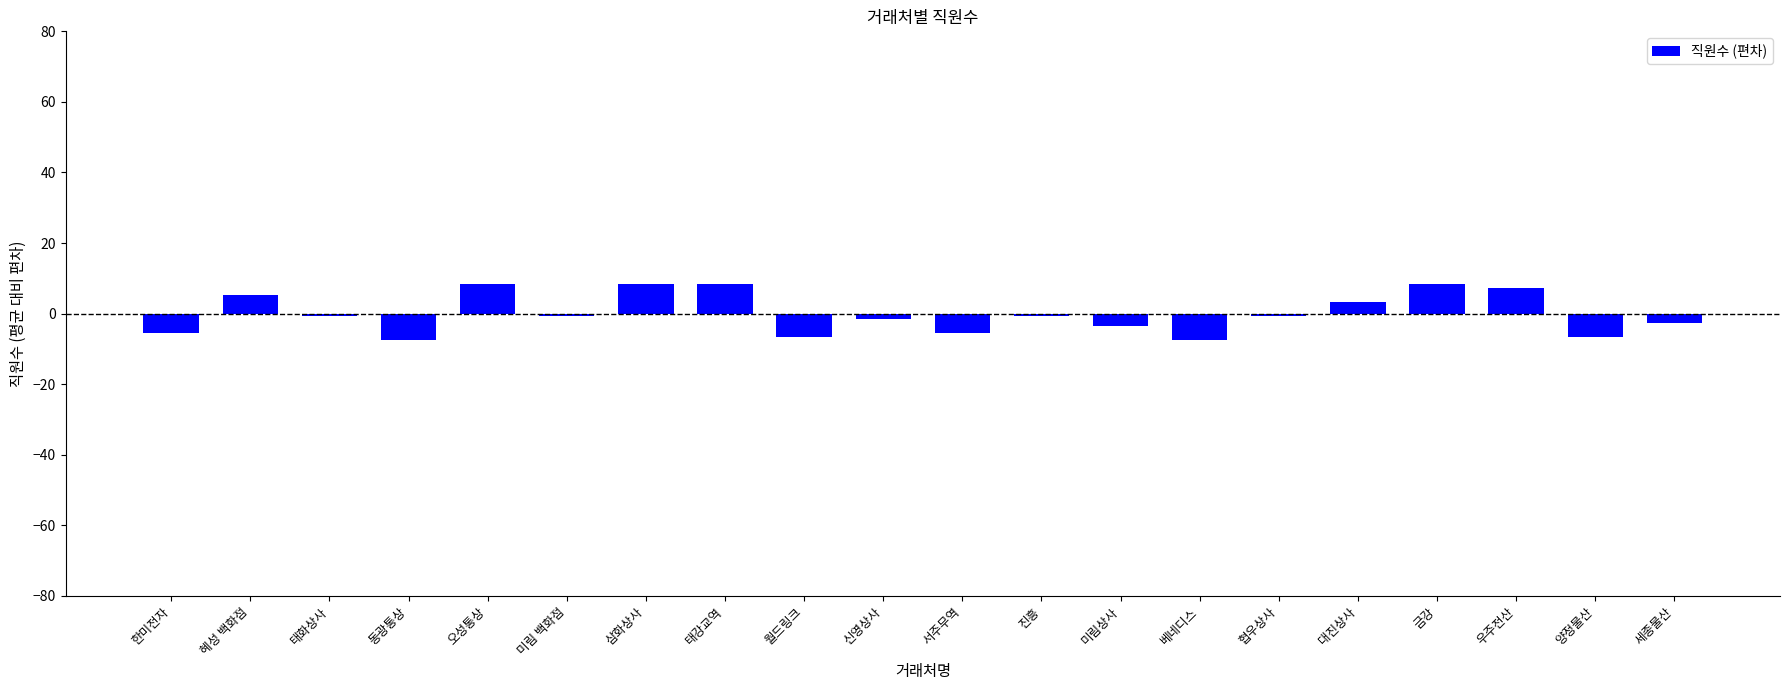

What is the change in value from 대진상사 to 금강?

+5.0